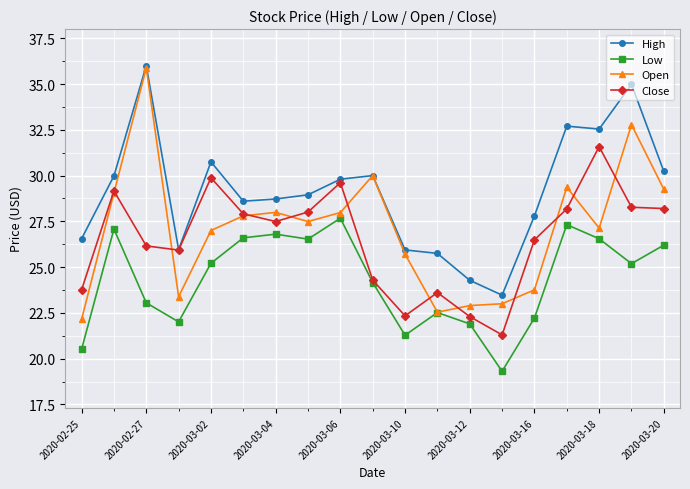

What is the value of the High point at the 14th from the left?

23.5